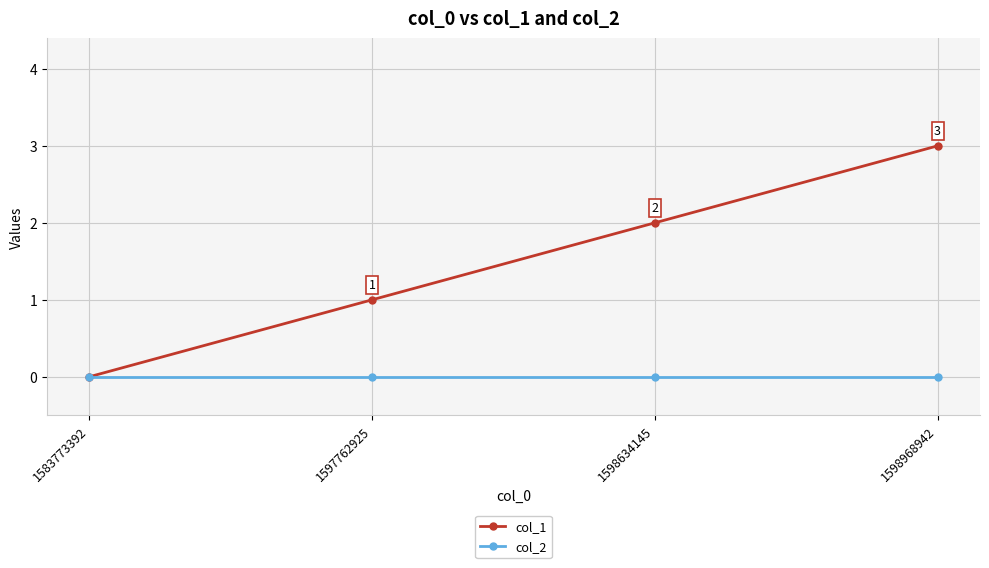

True or false: col_1 has more than 0 interior local peaks.

False